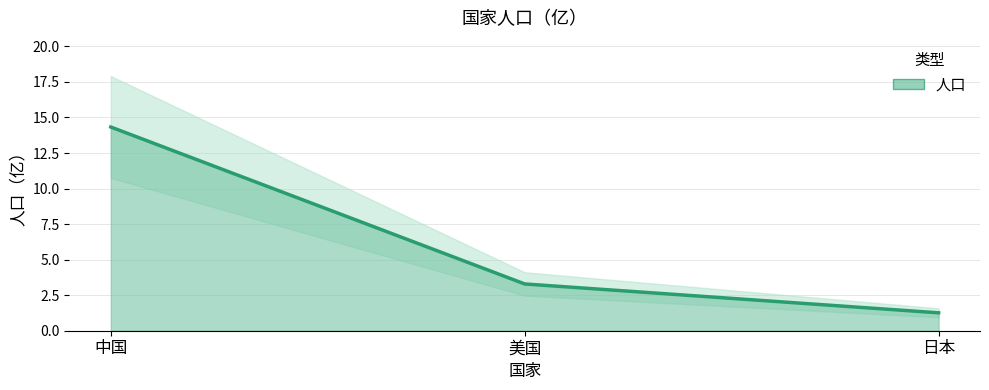

True or false: the data shows 0.7 at 日本.

False